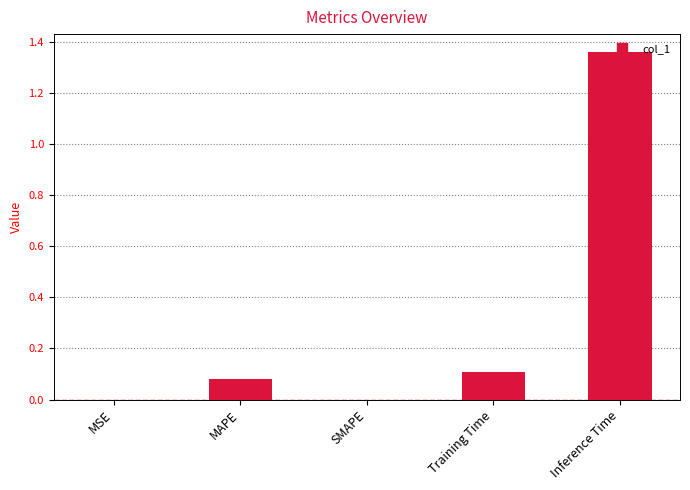

How many series are shown in this chart?

1